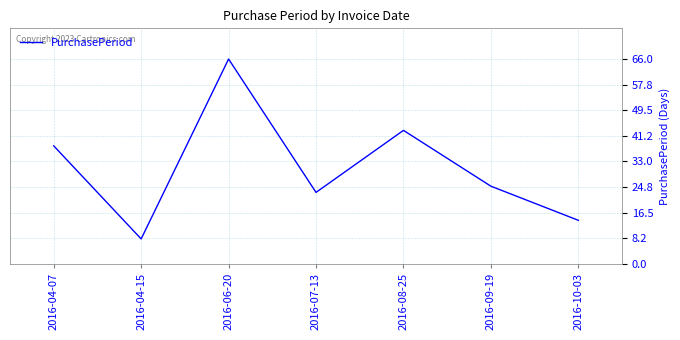

True or false: the data shows 66 at 2016-06-20.

True